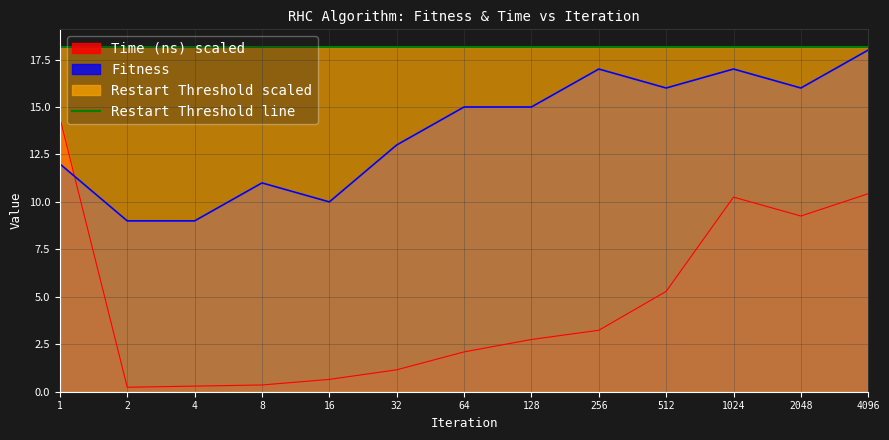

At which category does Fitness reach its first local valley?

16